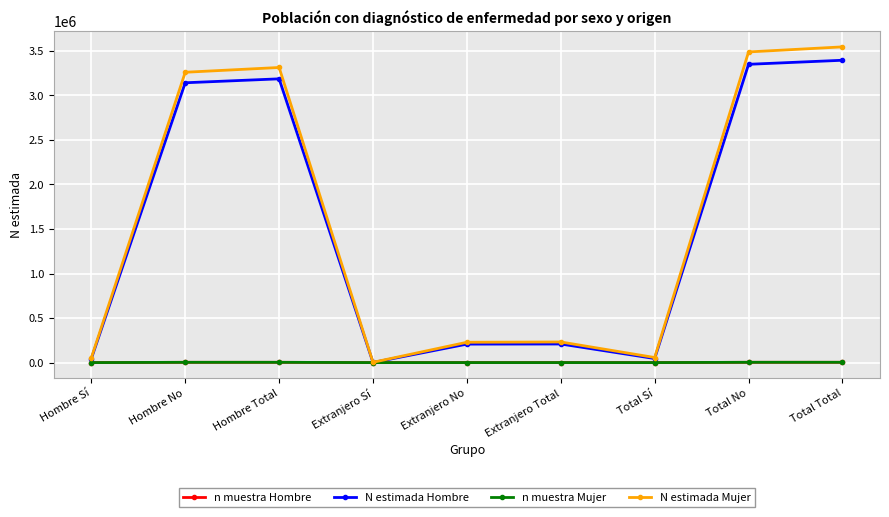

Is the value of N estimada Mujer at Total No greater than the value of N estimada Hombre at Total Total?

Yes